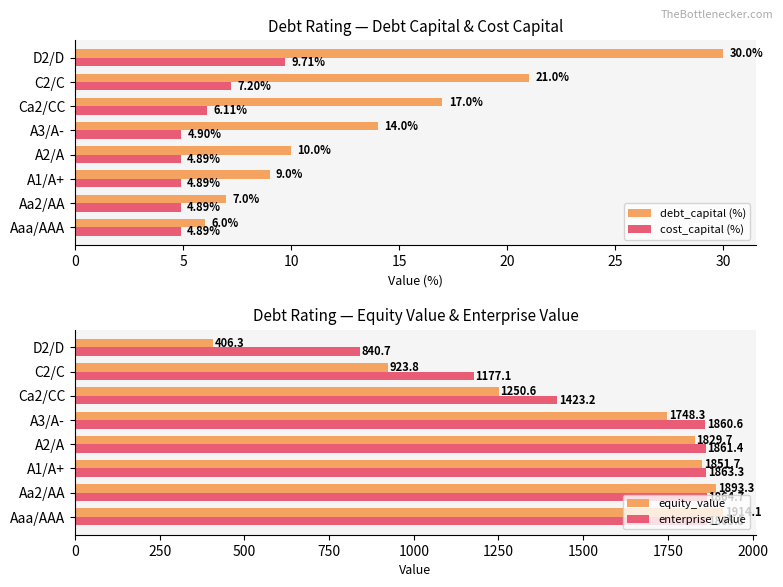

True or false: equity_value has a value of 406.3 at D2/D.

True